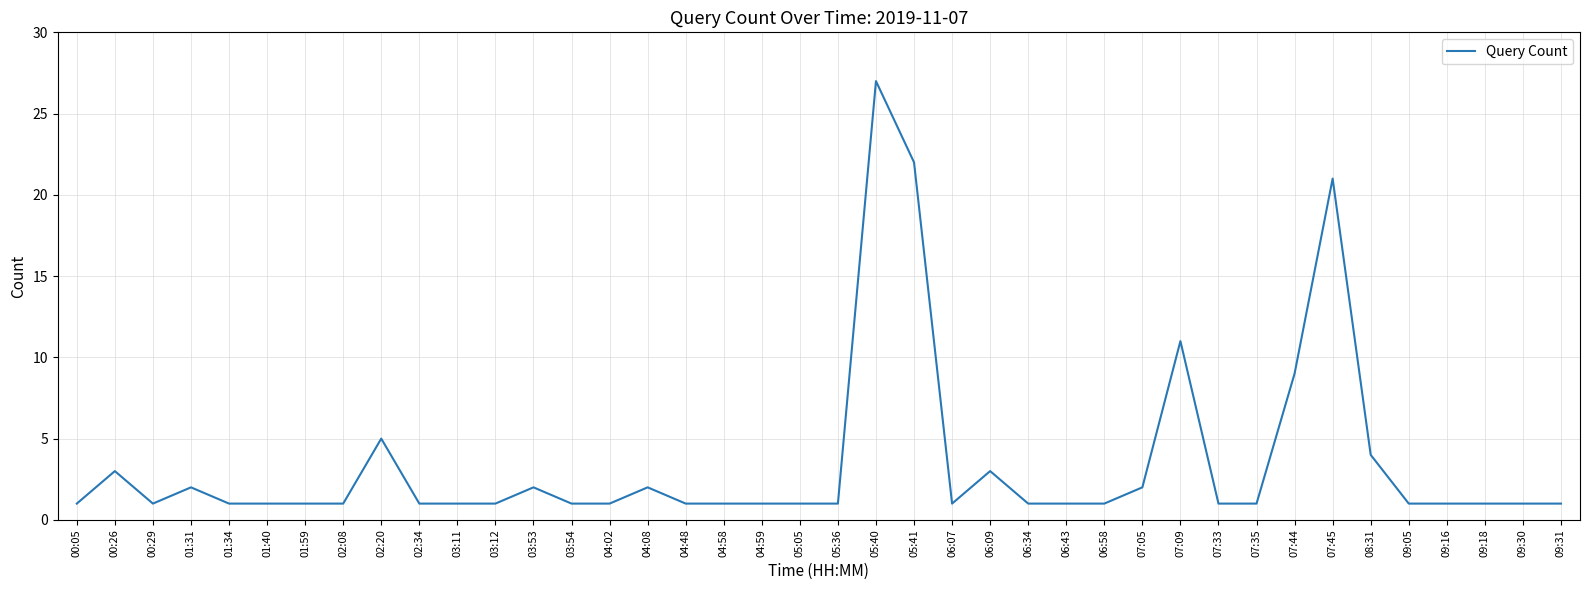

What is the sum of the values at 00:26 and 05:05?

4